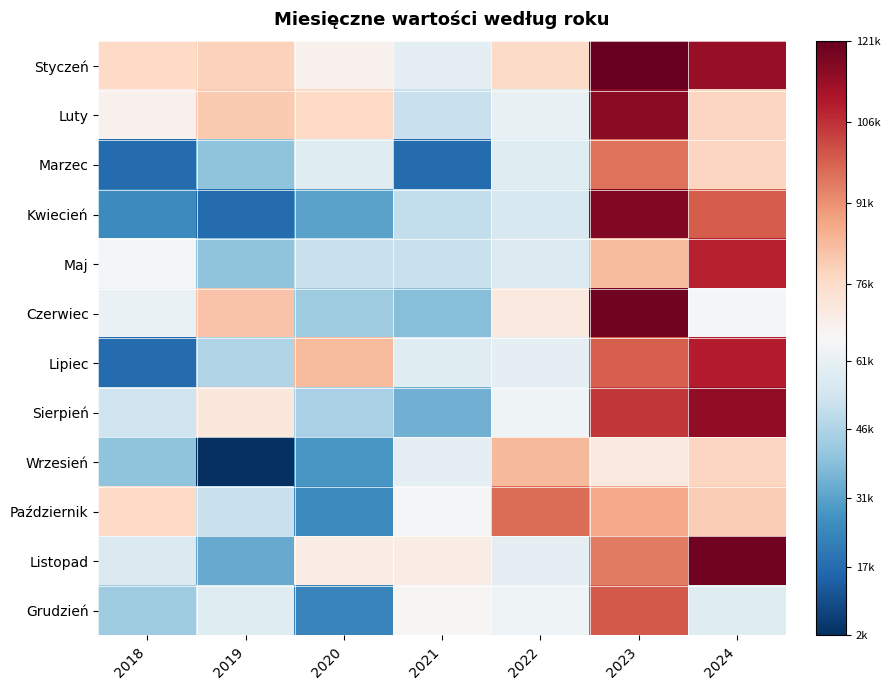

Which series has the largest total across all categories?

Styczeń